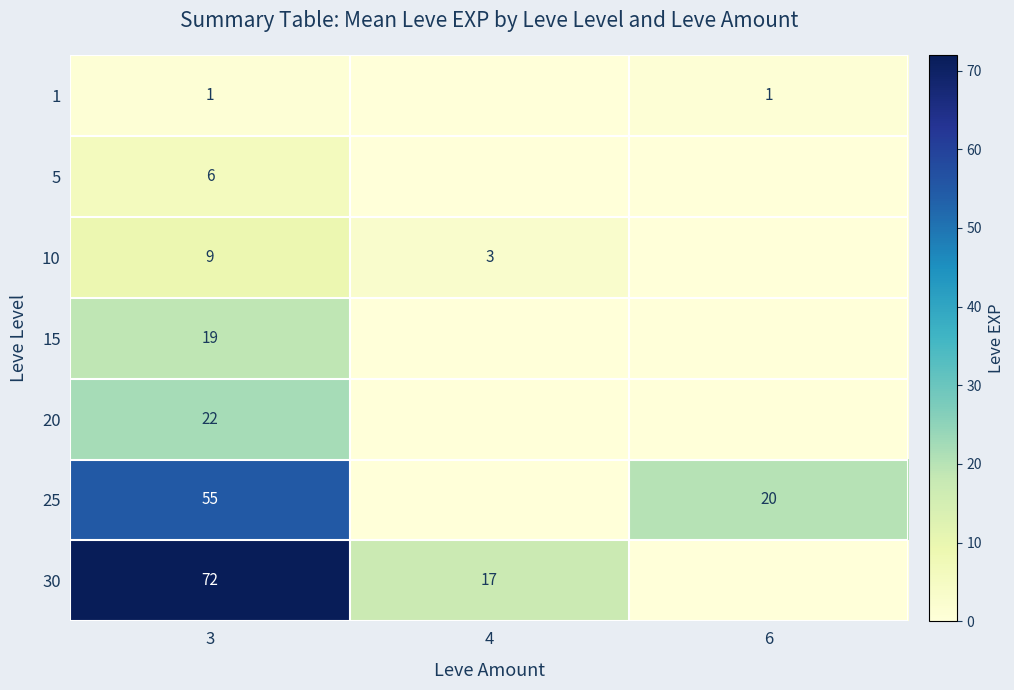

At how many categories does at least one series exceed 63?

1